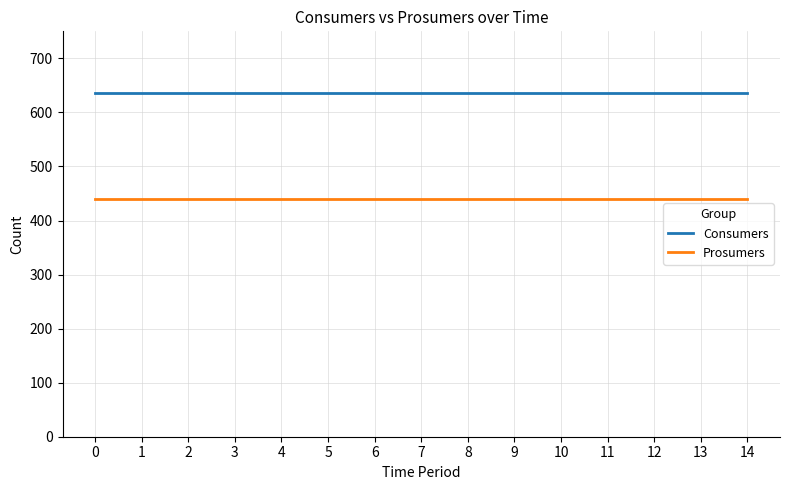

What is the difference between the highest and lowest values at 13?

195